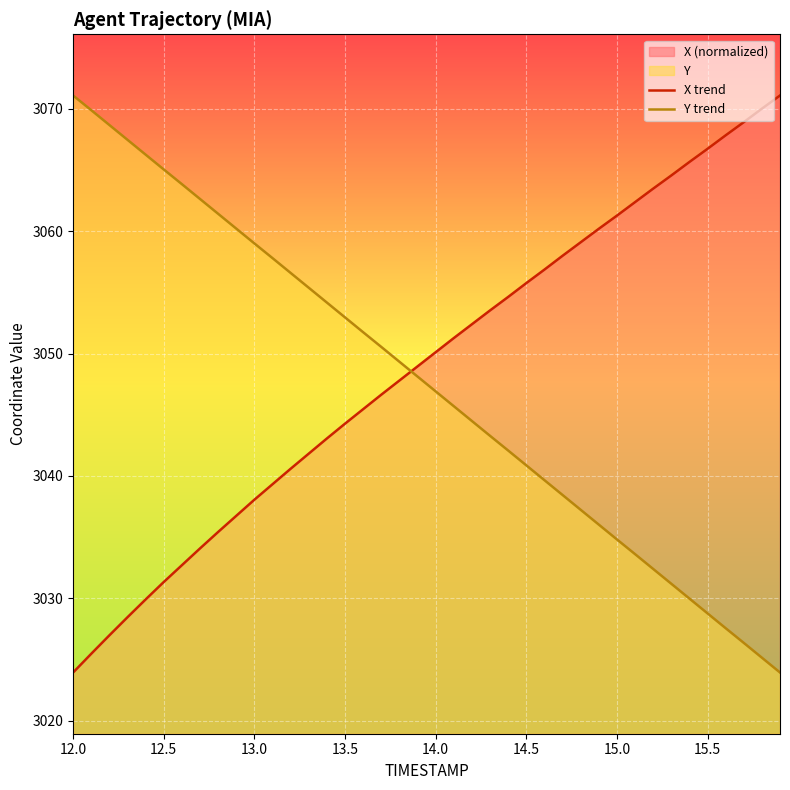

The Y trend series shows 3046.9 at 14.0. True or false?

True